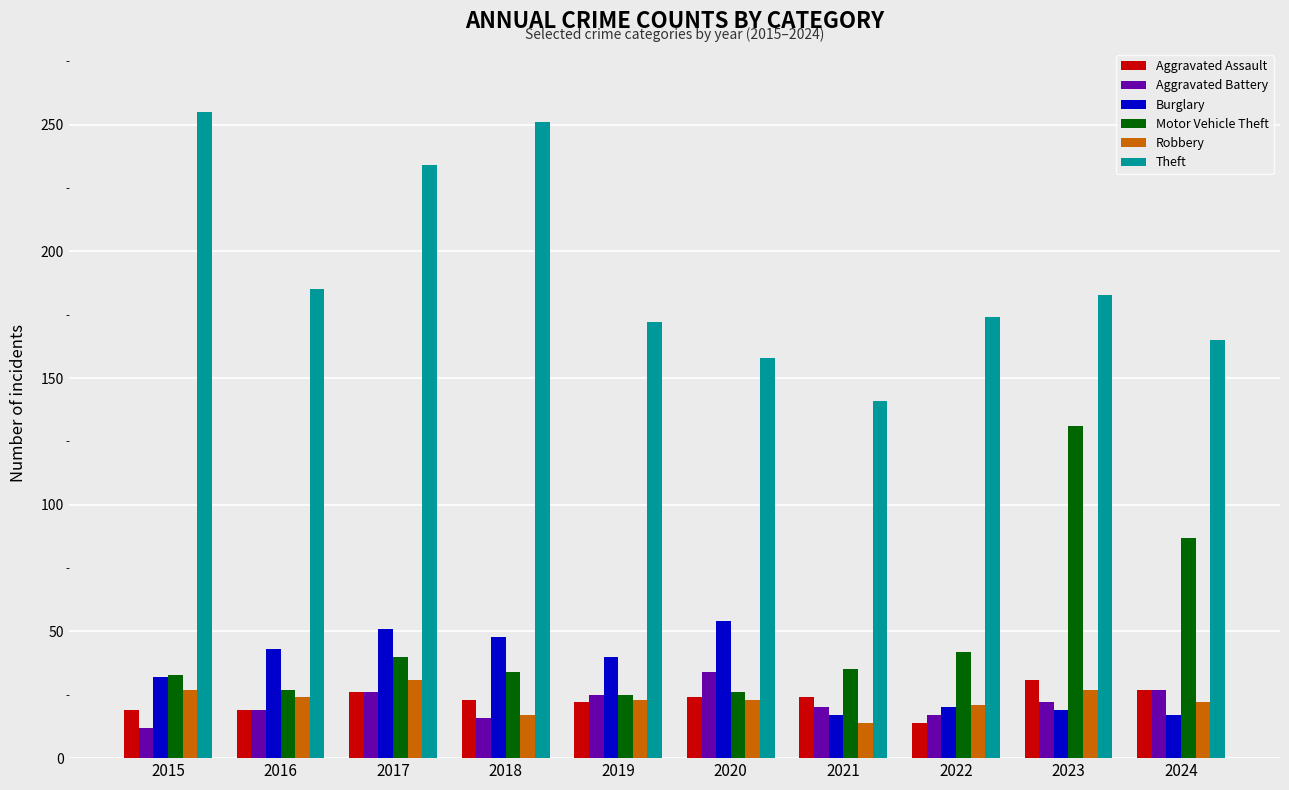

Which category has the highest value in the Burglary series?

2020